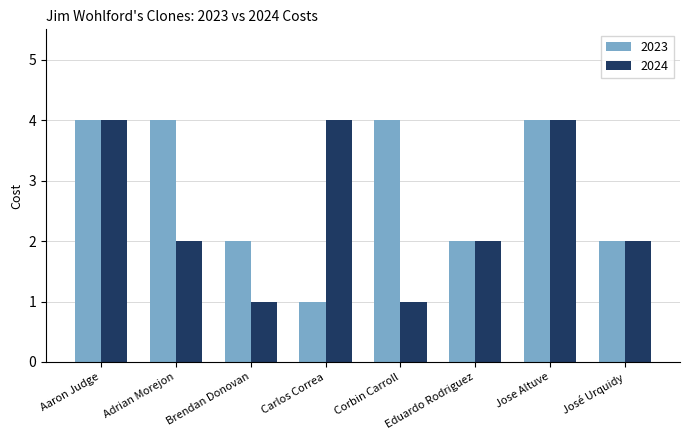

What is the difference between the 2024 values at Carlos Correa and Corbin Carroll?

3